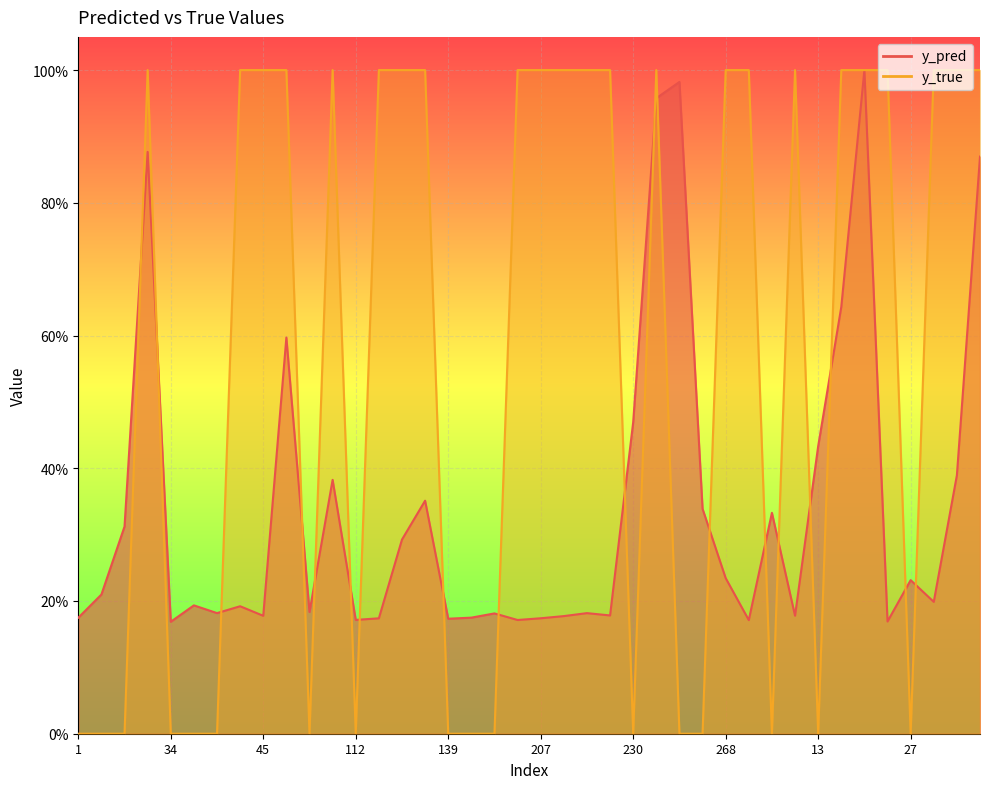

Between which two adjacent categories do y_true and y_pred first intersect?

10 and 23